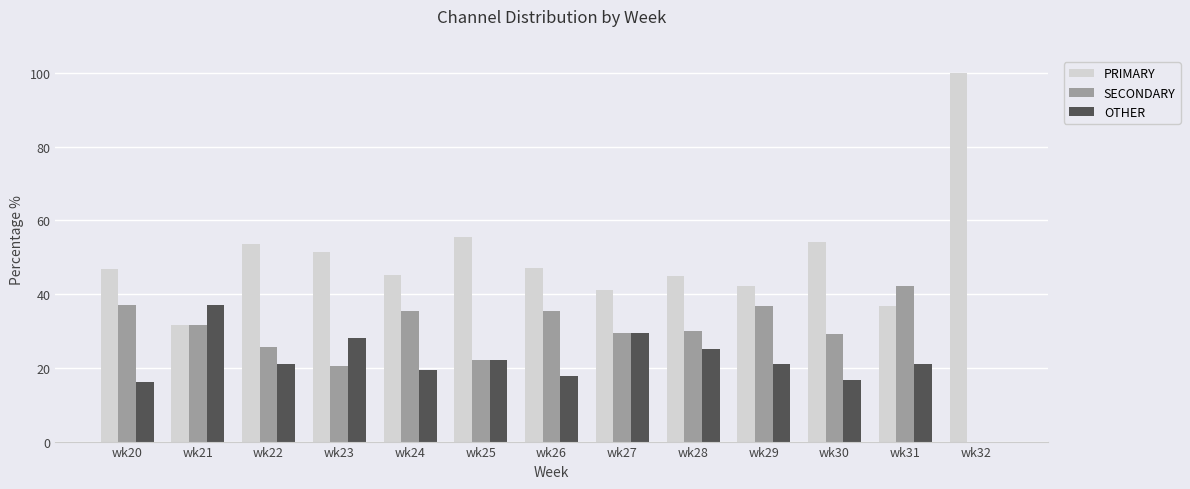

What is the sum of all PRIMARY values?

650.1